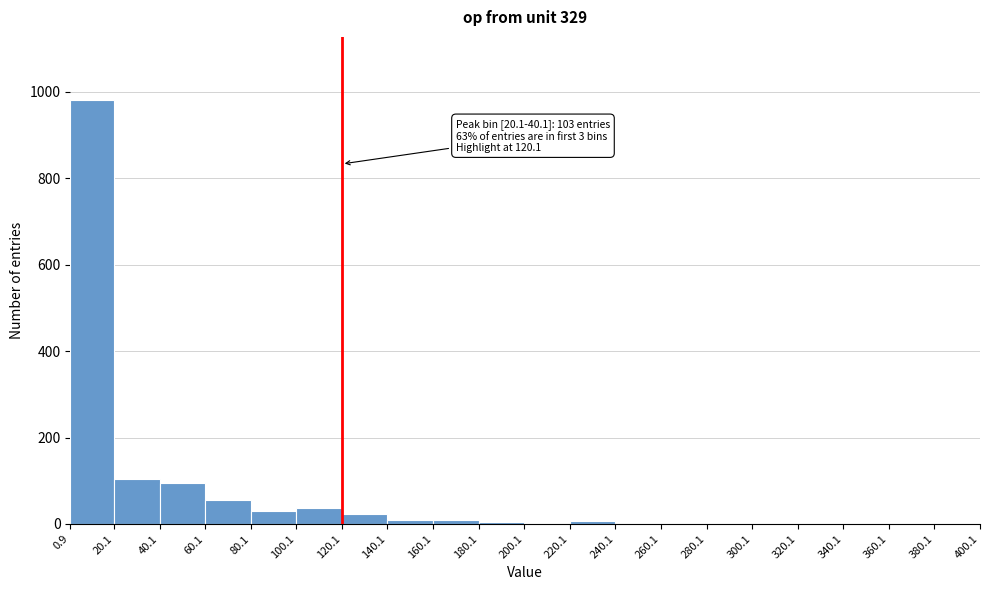

Which range on the x-axis has the tallest bar?

0.9 to 20.1